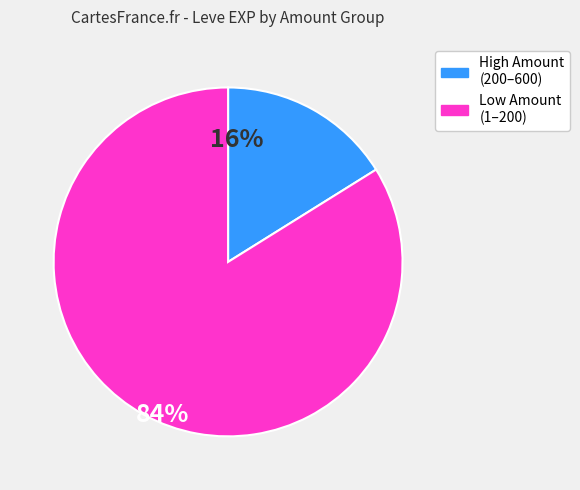

Is there a majority slice in this chart?

Yes